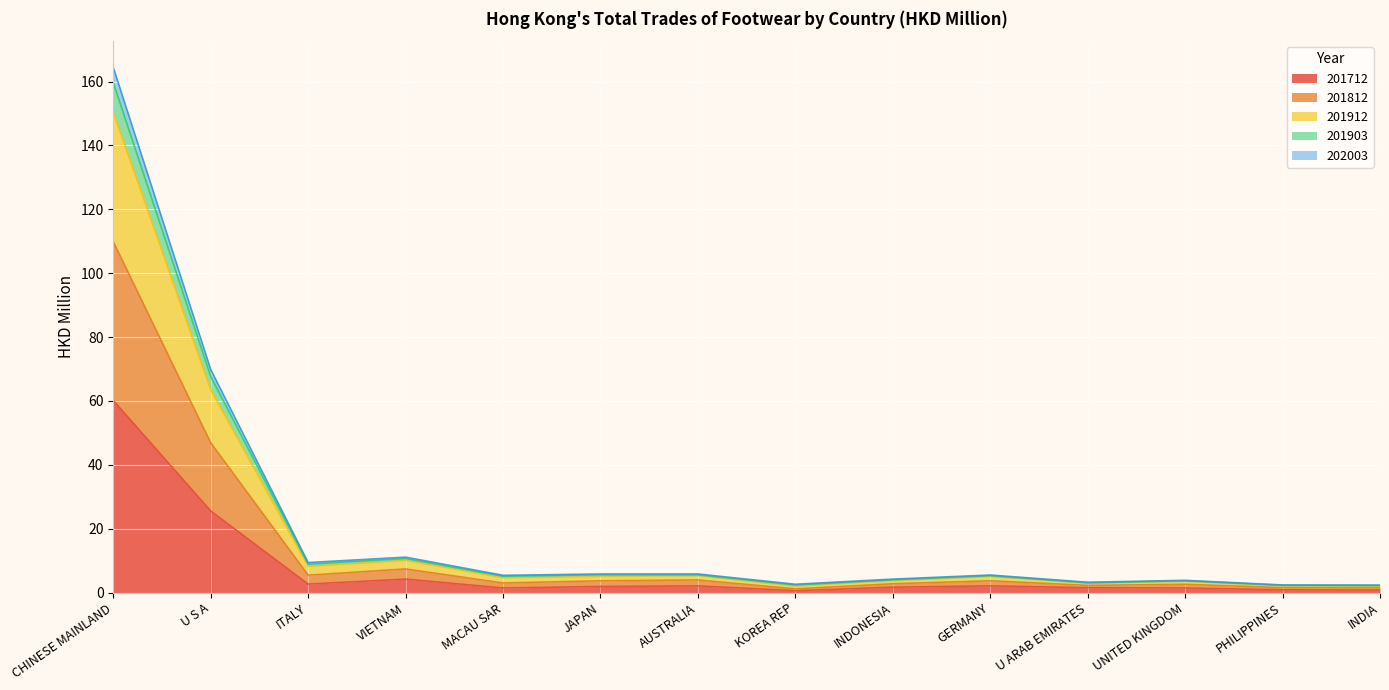

What is the minimum value for 202003?

1.1